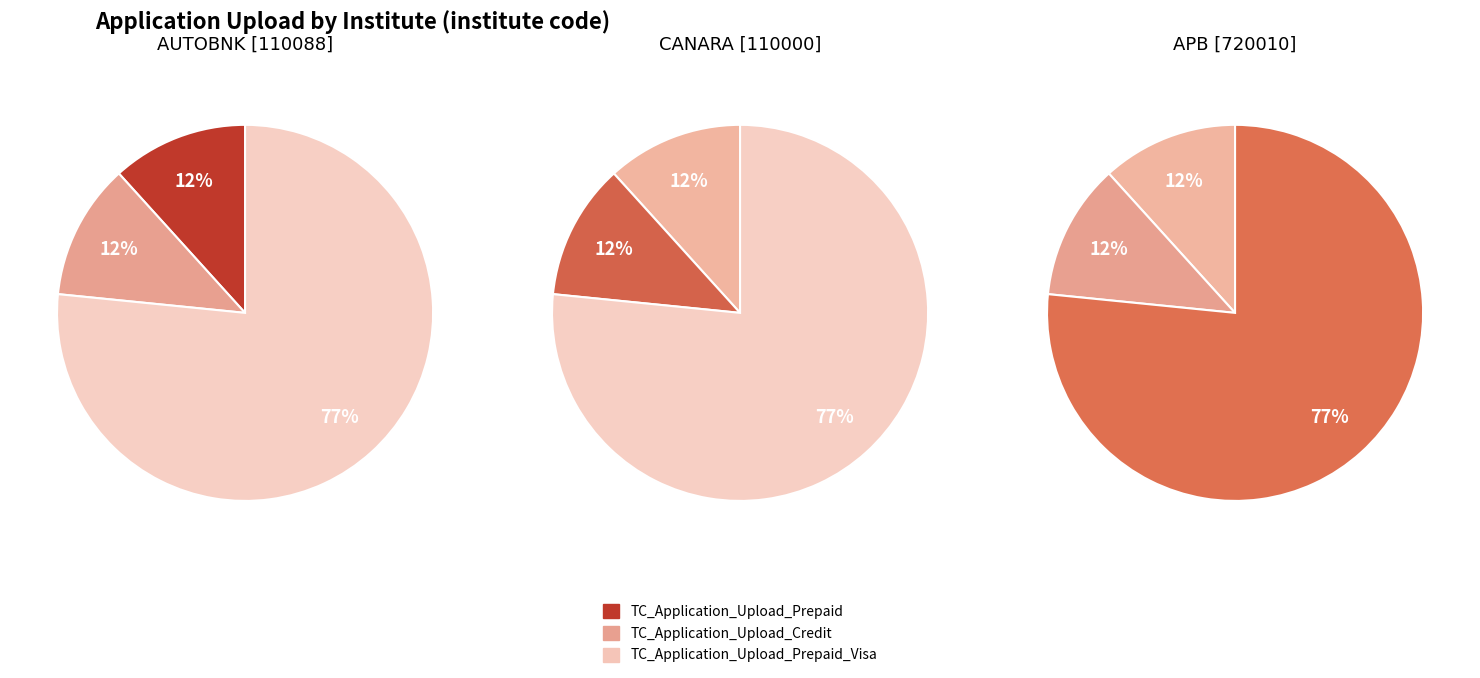

Which category has the biggest portion of the pie?

TC_Application_Upload_Prepaid_Visa